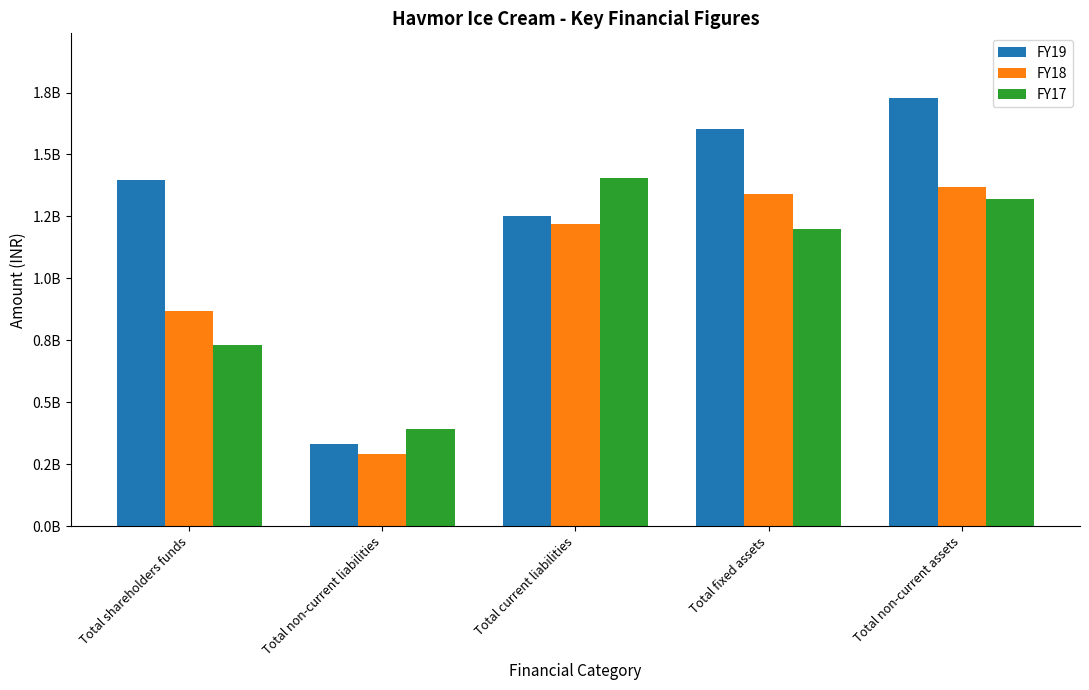

What is the label of the 4th bar from the left?

Total fixed assets